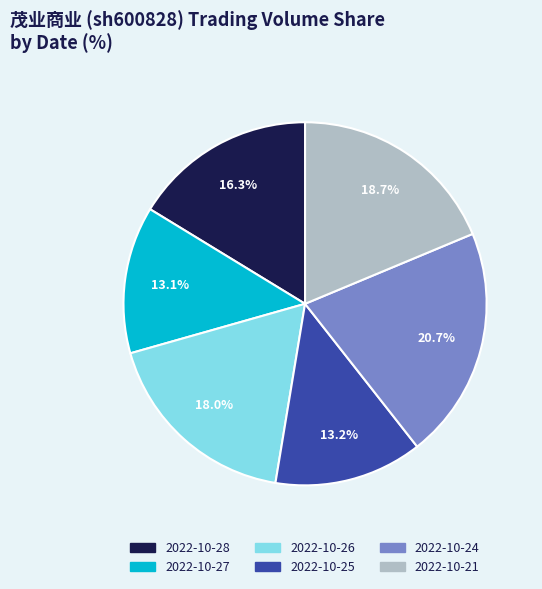

To the nearest percent, what percentage of the pie is 2022-10-25?

13%